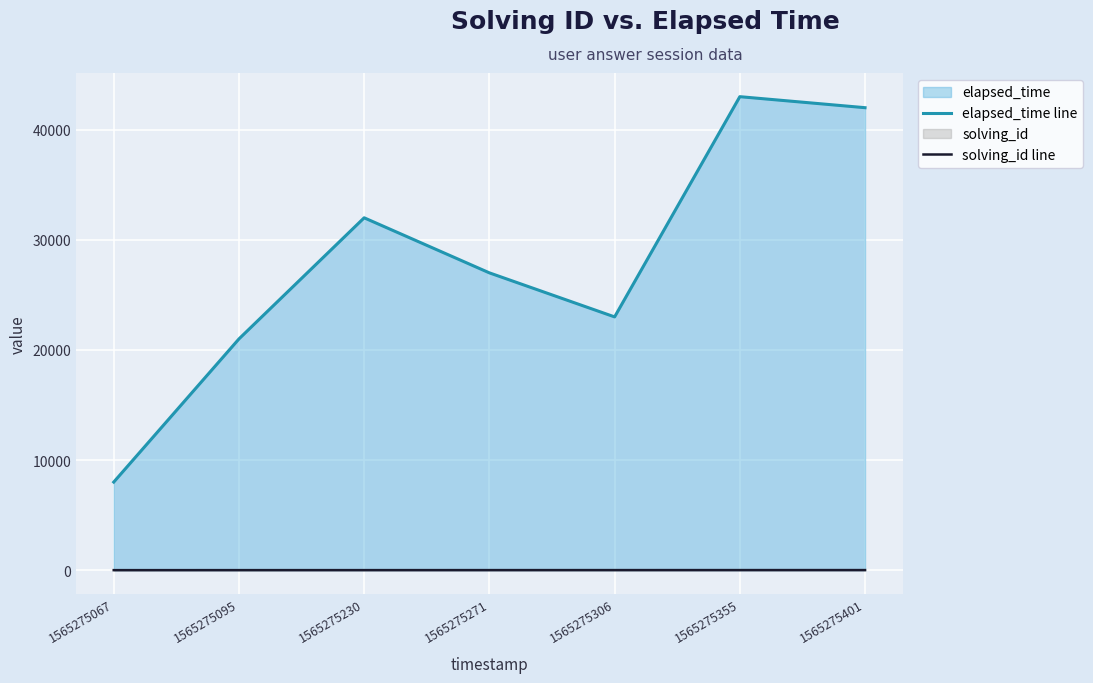

True or false: elapsed_time line and solving_id line cross at least once.

False